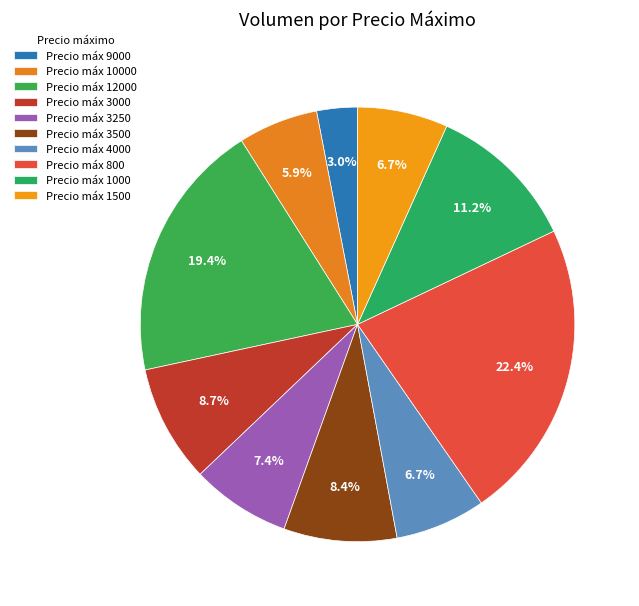

How many segments does this pie chart have?

10